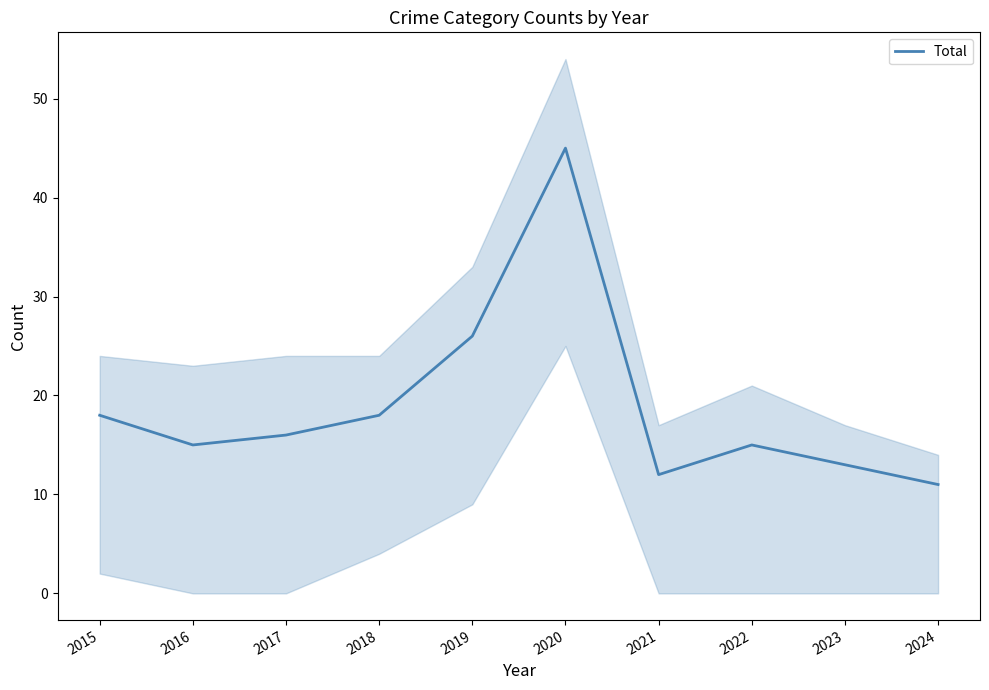

What is the difference between the second highest and minimum values?

15